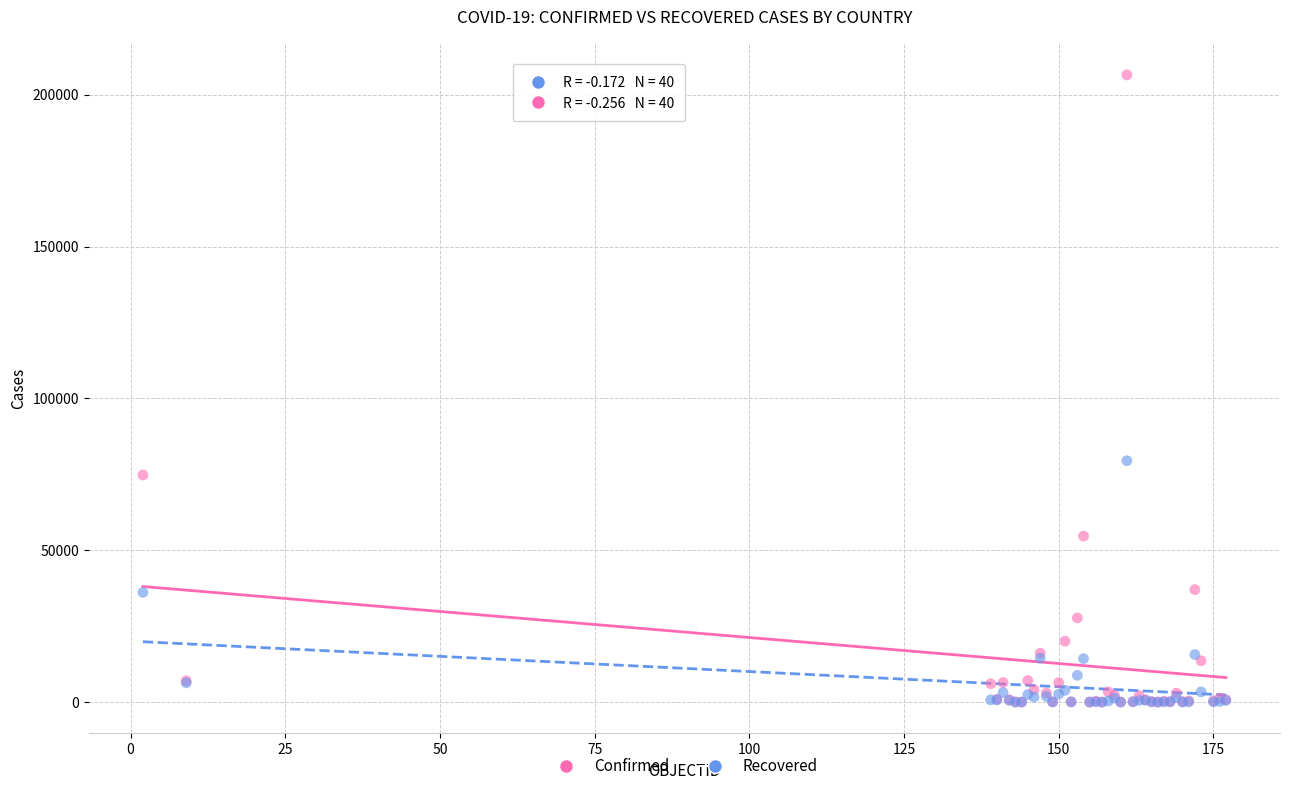

Across all series, what Y value is closest to 103256?

79479